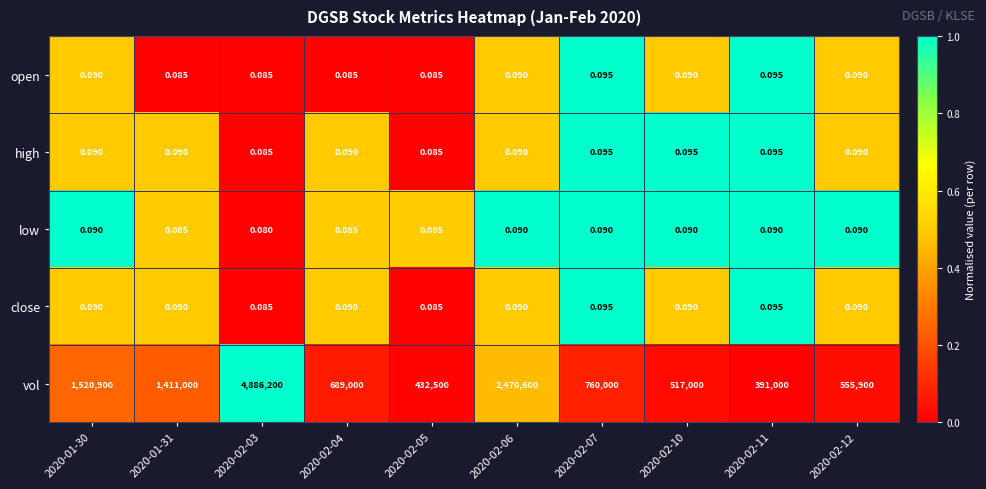

Which series has the widest spread of values?

vol